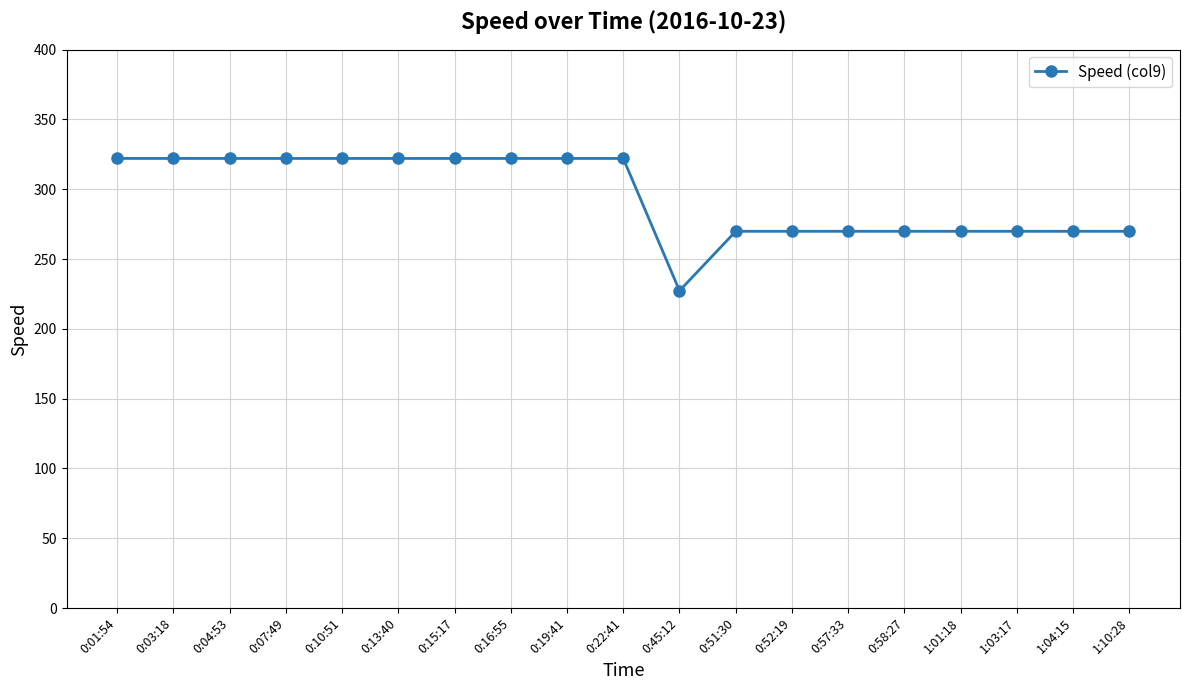

The value at 0:58:27 is 269.9. True or false?

True